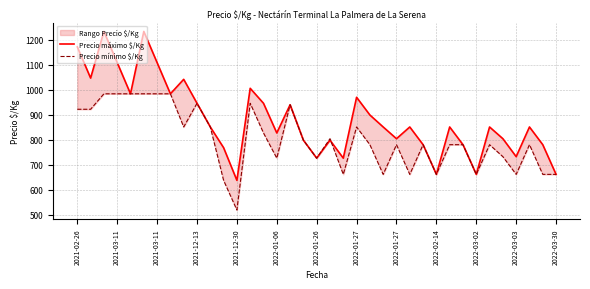

How many intersections are there between Precio mínimo $/Kg and Precio máximo $/Kg?

1